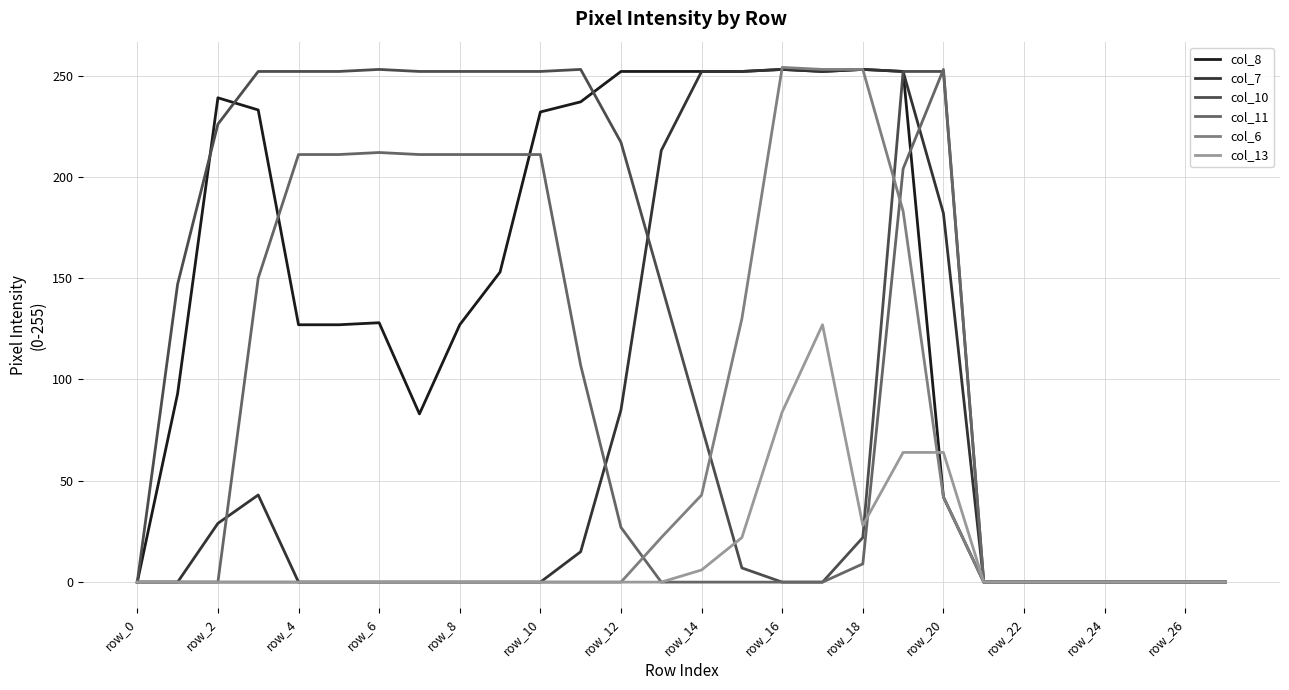

What is the greatest value displayed?

254